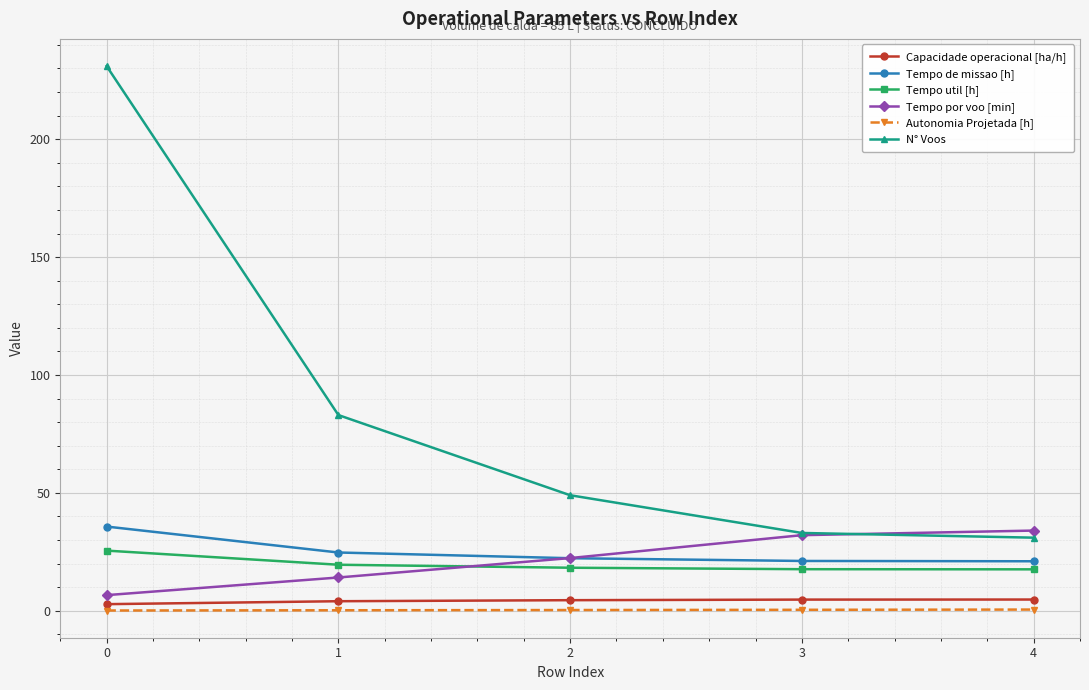

What are all the series names shown in the legend?

Capacidade operacional [ha/h], Tempo de missao [h], Tempo util [h], Tempo por voo [min], Autonomia Projetada [h], N° Voos